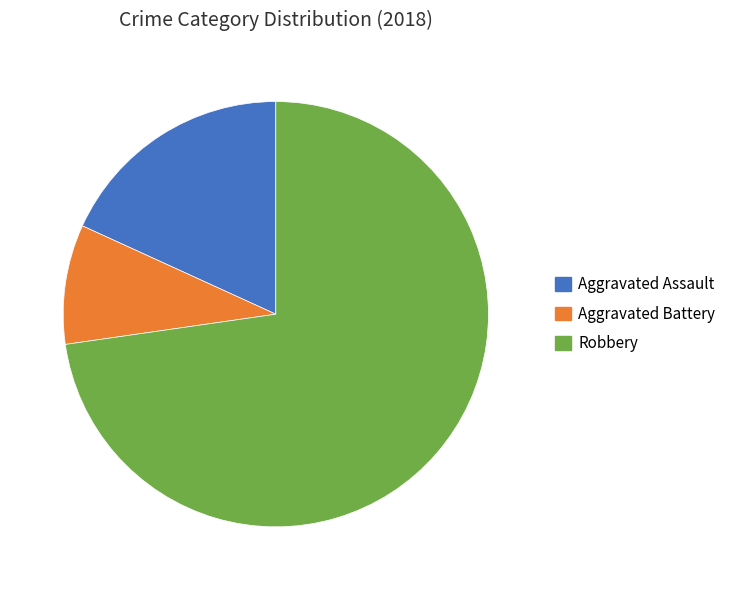

Is there a majority slice in this chart?

Yes